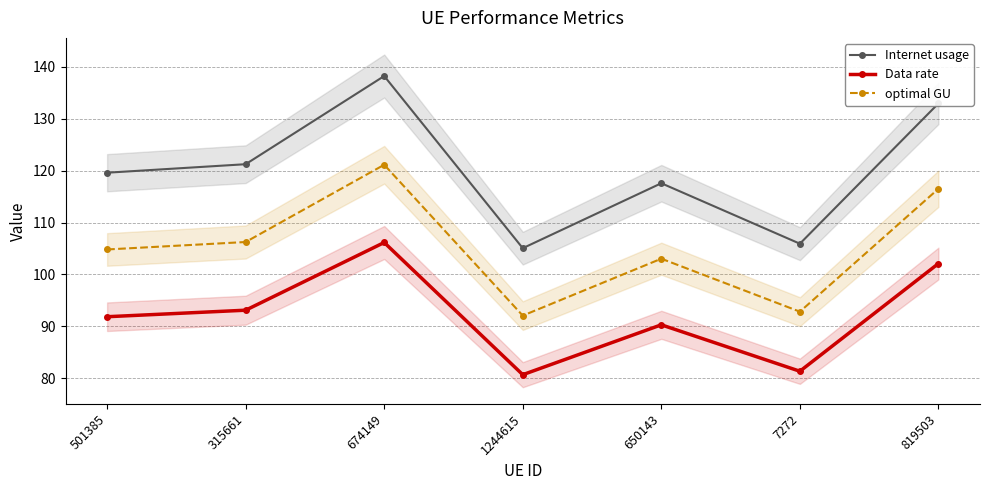

At which category does optimal GU reach its first local valley?

1244615